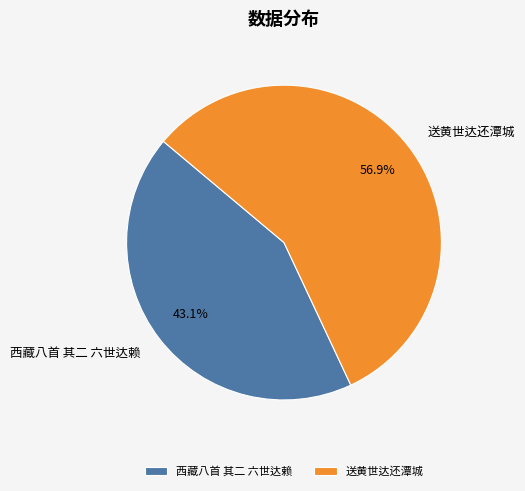

Is the sum of 西藏八首 其二 六世达赖 and 送黄世达还潭城 greater than half?

Yes